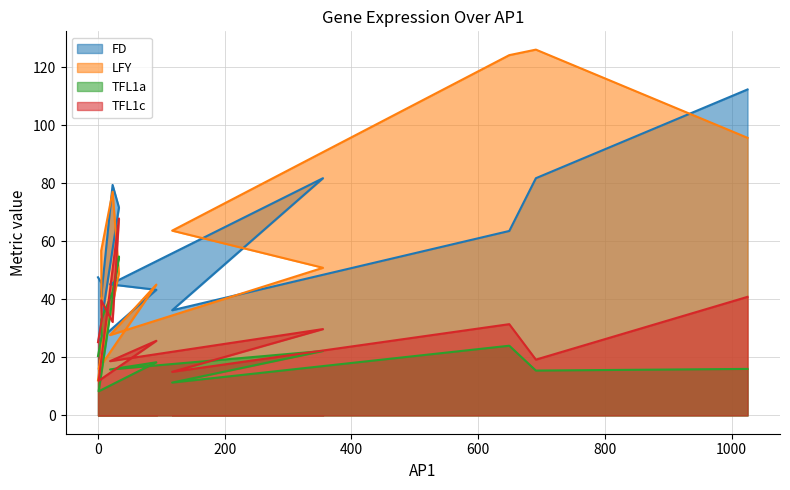

What is the sum of the TFL1c values at 6 and 19?

51.7